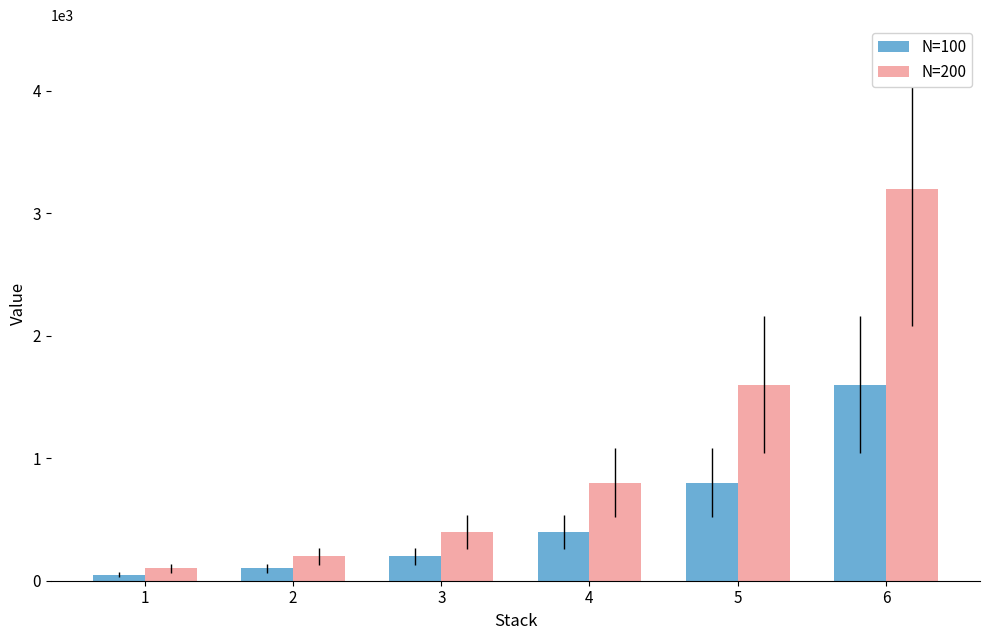

True or false: N=200 has a value of 1313 at 6.

False